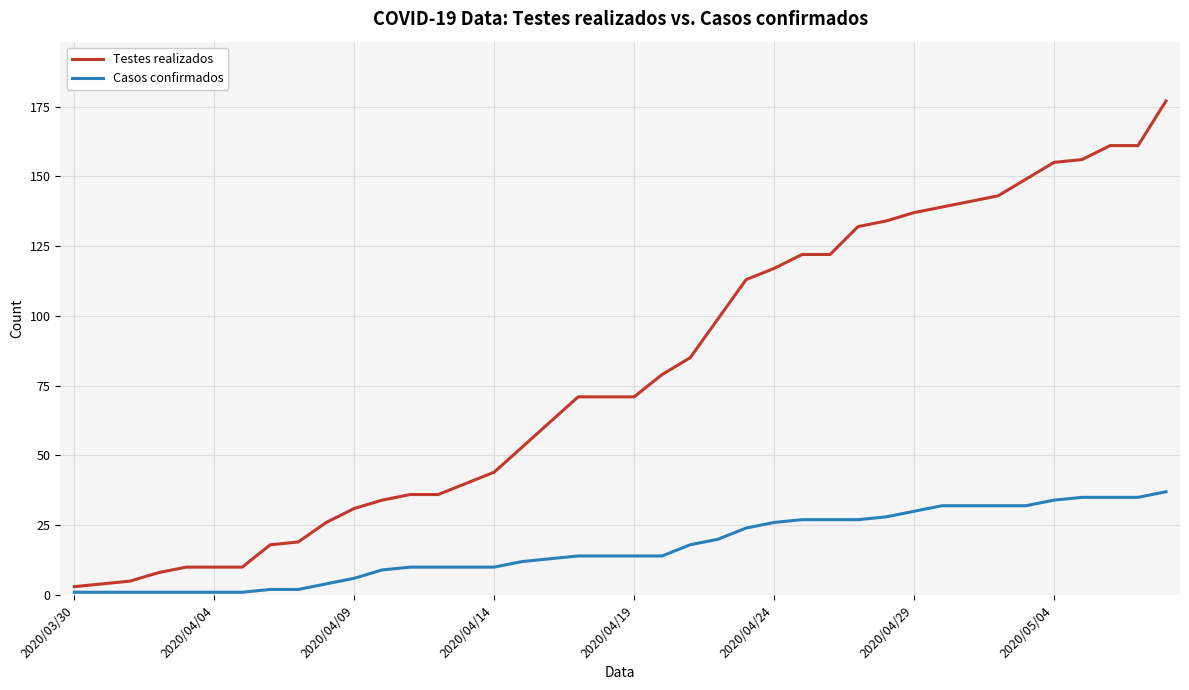

Which series has the largest total across all categories?

Testes realizados